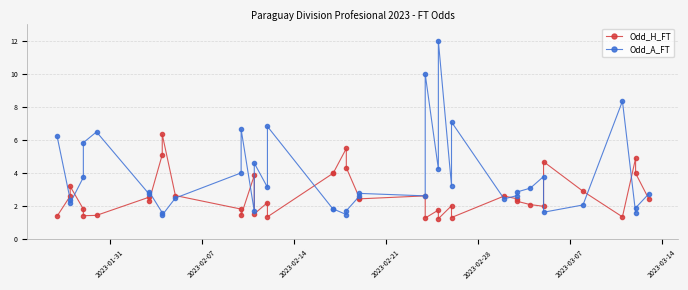

What is the average value of the Odd_H_FT series?

2.7